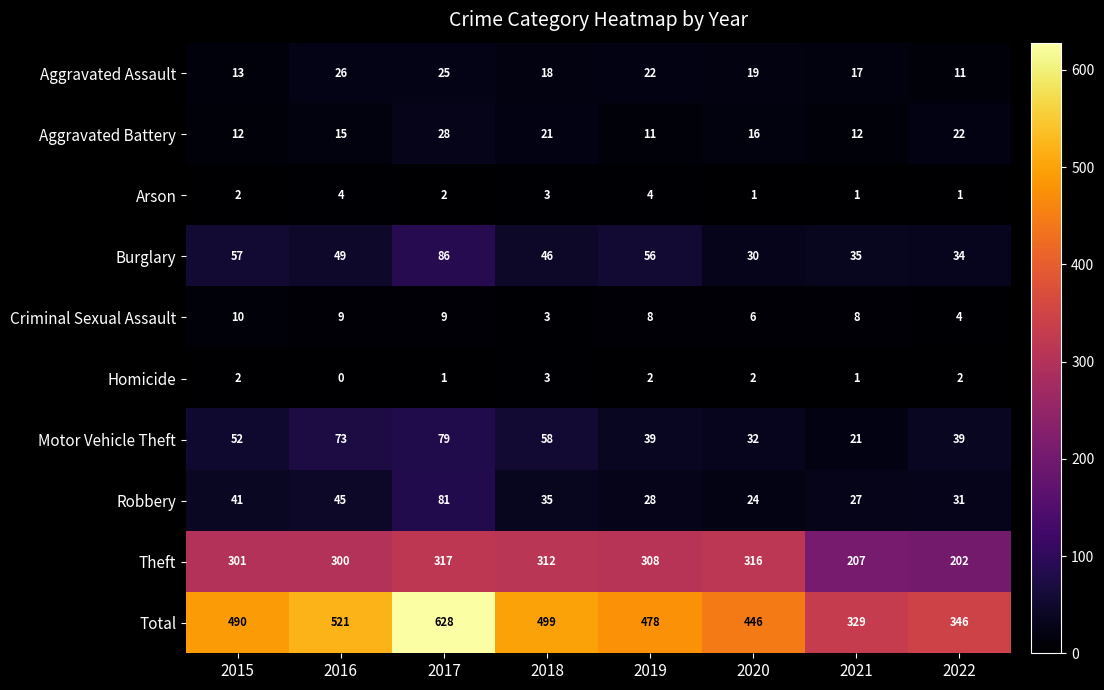

At 2019, list the series in order from largest to smallest.

Total, Theft, Burglary, Motor Vehicle Theft, Robbery, Aggravated Assault, Aggravated Battery, Criminal Sexual Assault, Arson, Homicide